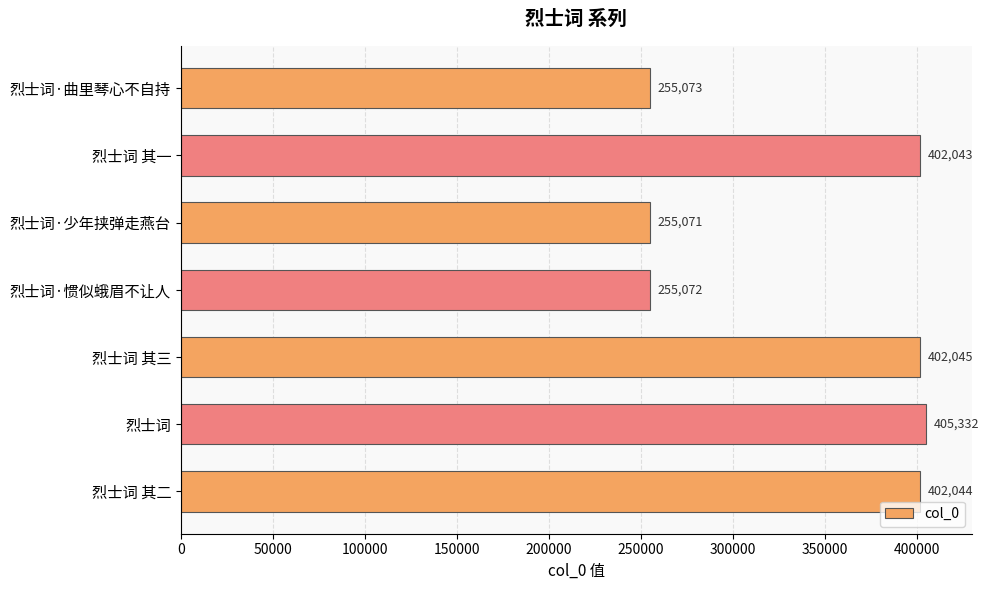

The chart shows a value of 252109 at 烈士词. True or false?

False